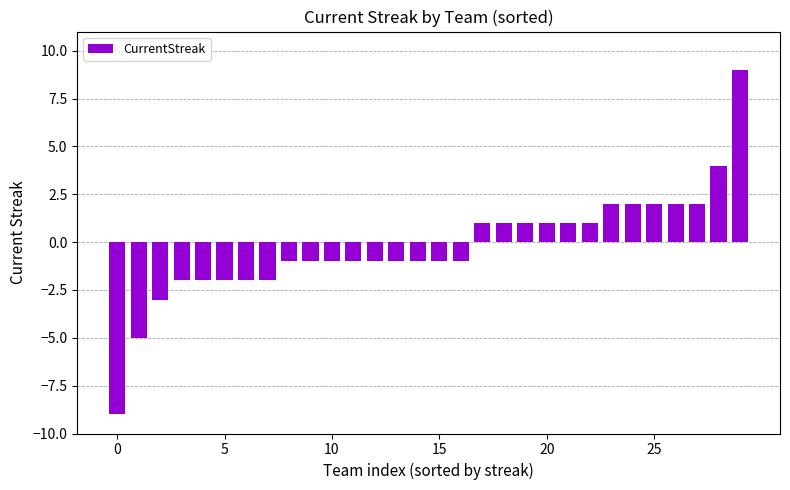

Reading left to right, list all the values displayed in this chart.

-9	-5	-3	-2	-2	-2	-2	-2	-1	-1	-1	-1	-1	-1	-1	-1	-1	1	1	1	1	1	1	2	2	2	2	2	4	9